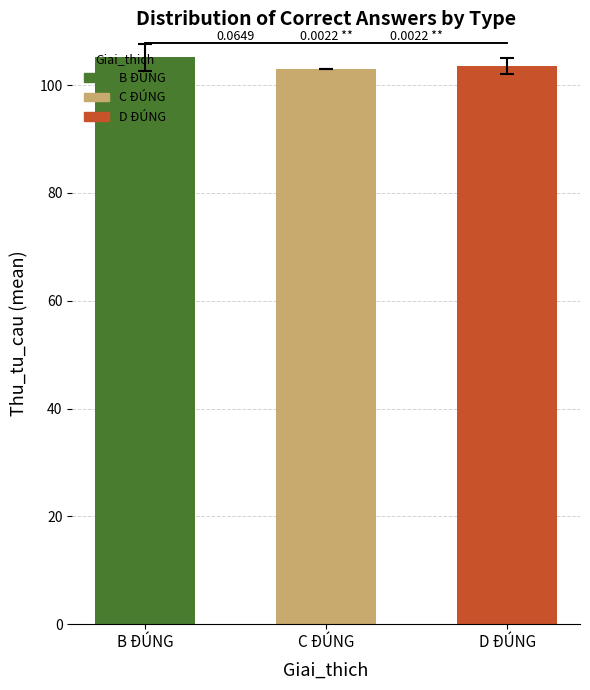

At which category does the chart reach its peak across all series?

B ĐÚNG